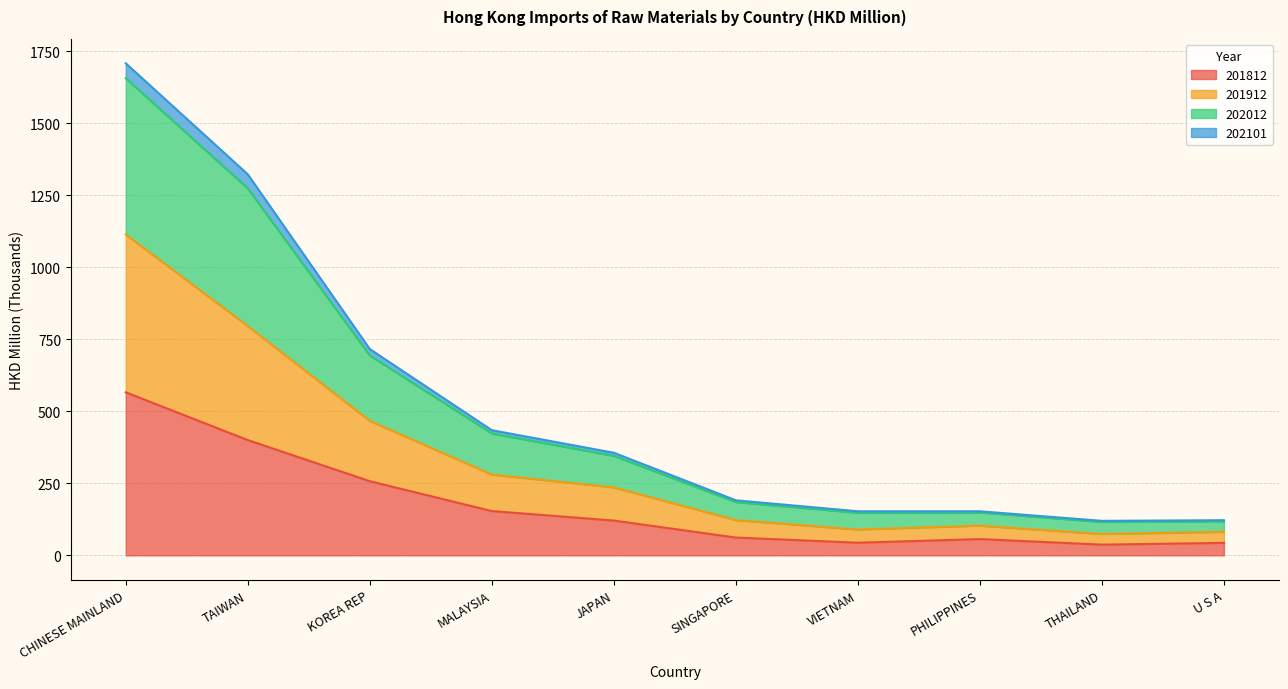

The value of 201812 at KOREA REP is 112.8. True or false?

False